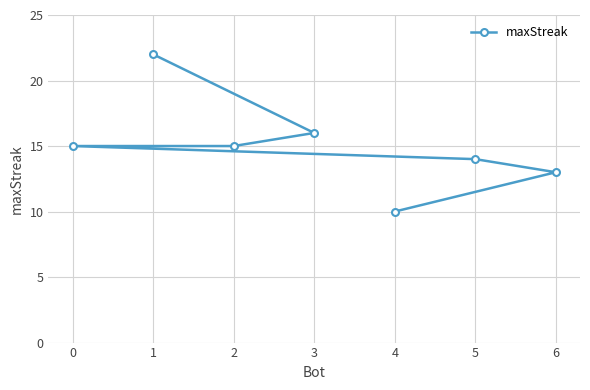

What is the average value?

15